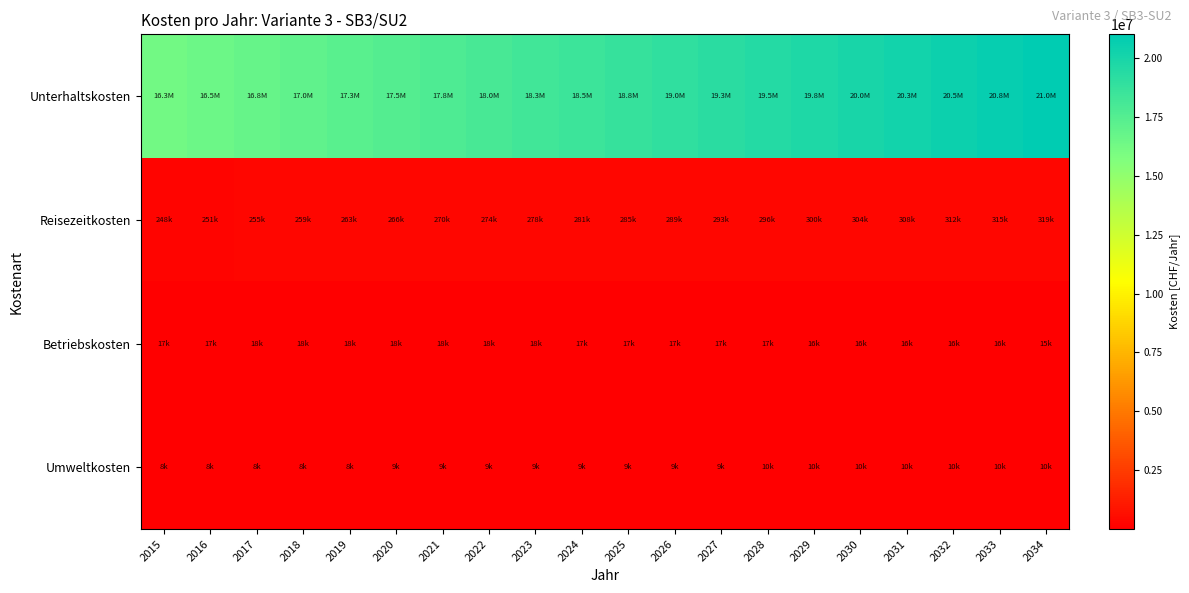

What is the spread (max minus min) of values at 2034?

20988280.6